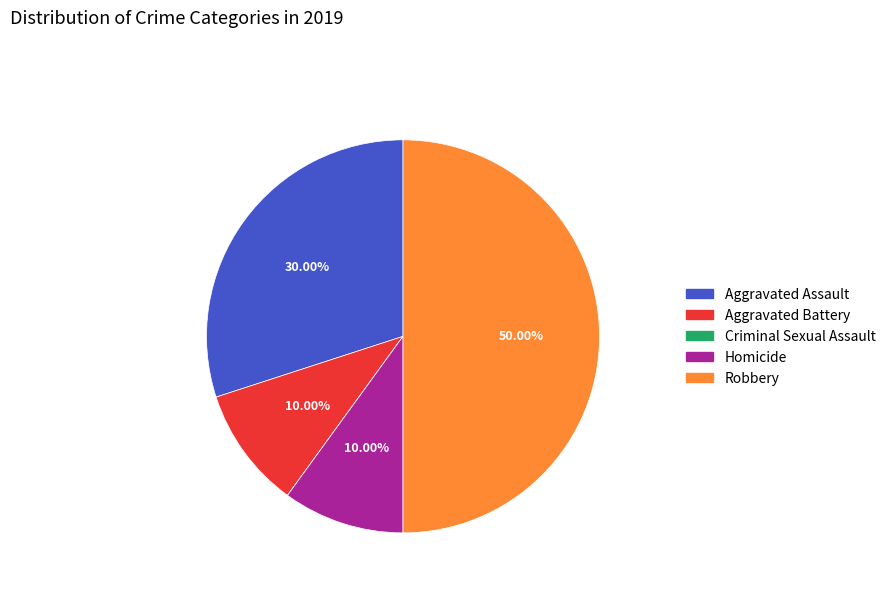

What is the ratio of the value at Aggravated Assault to the value at Robbery?

0.6